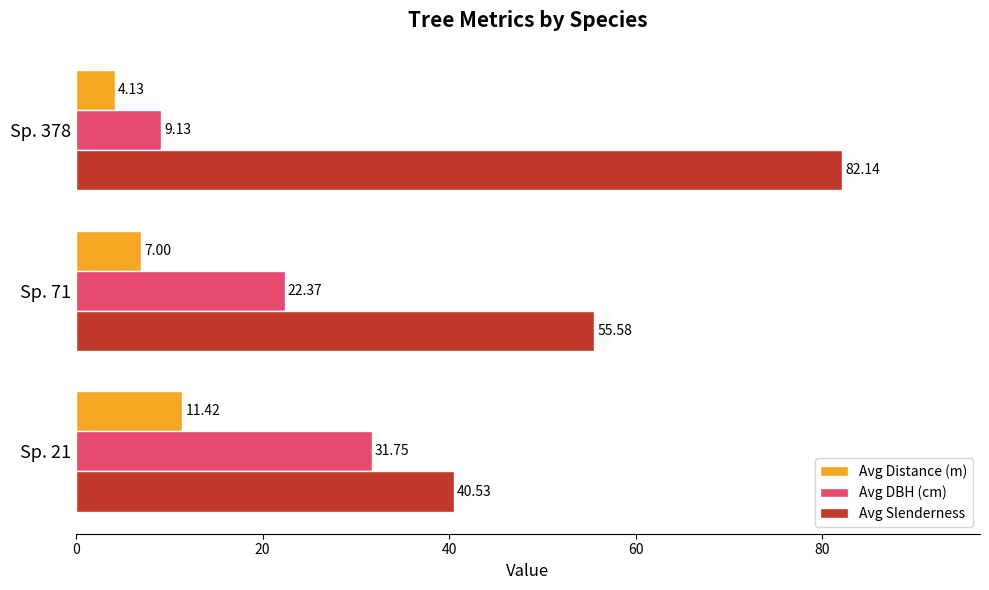

What are all the series names shown in the legend?

Avg Distance (m), Avg DBH (cm), Avg Slenderness